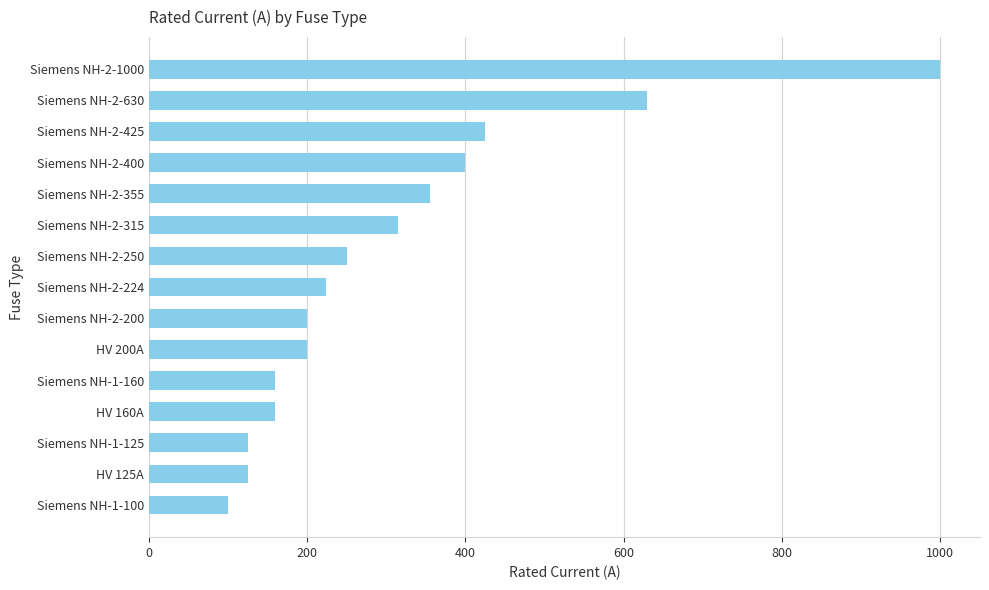

Reading top to bottom, what are all the values shown in this chart?

1000	630	425	400	355	315	250	224	200	200	160	160	125	125	100